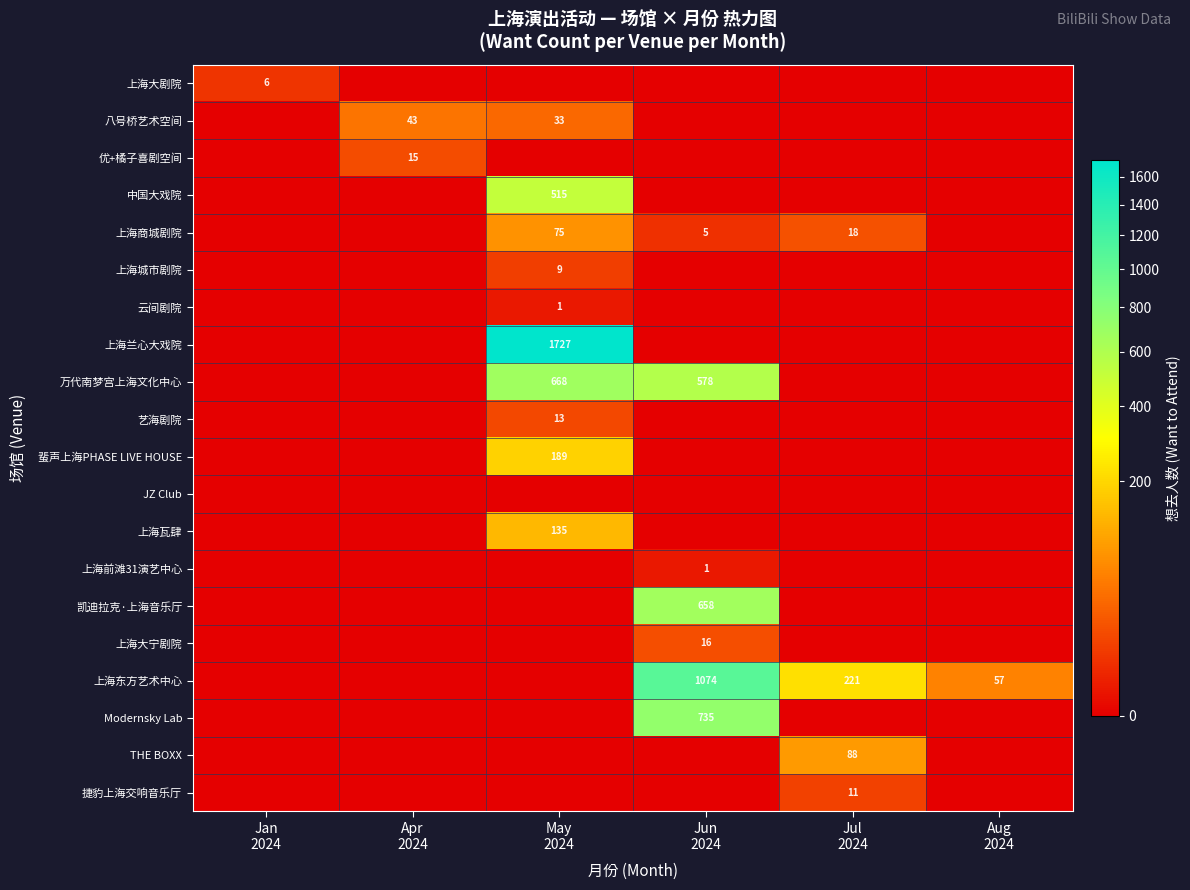

True or false: 上海前滩31演艺中心 has a value of 0 at Apr 2024.

True